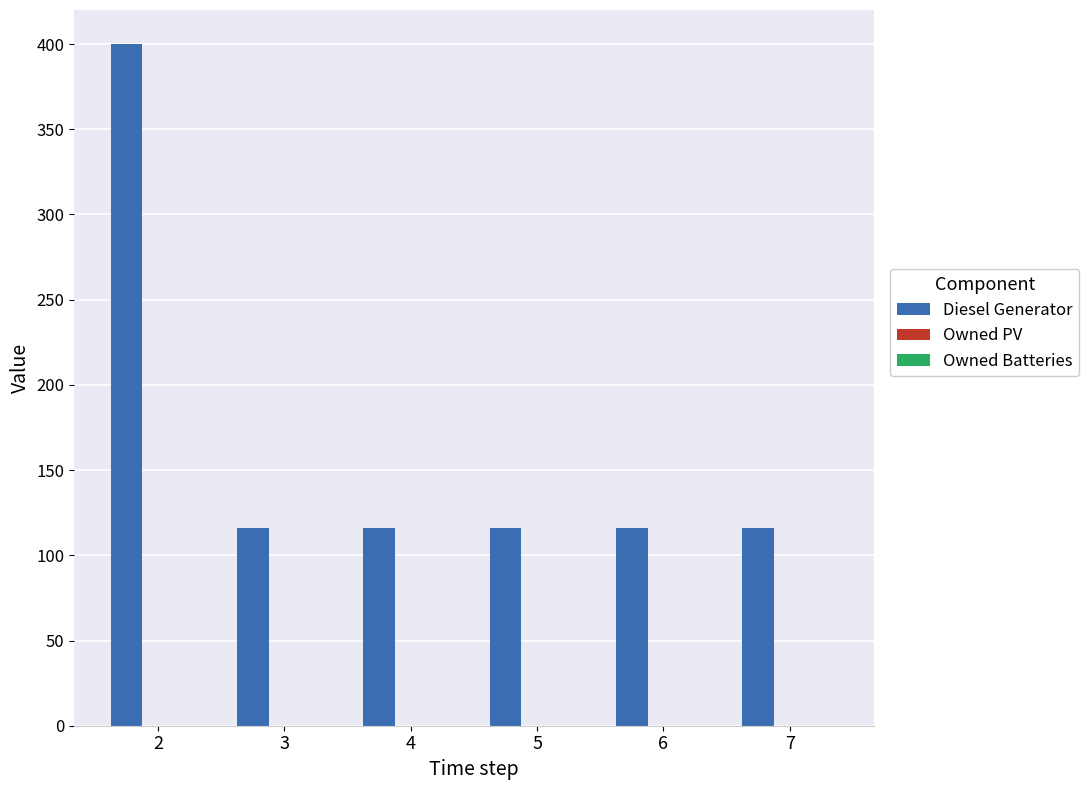

Reading right to left, what are all the values shown in this chart?

116	116	116	116	116	400